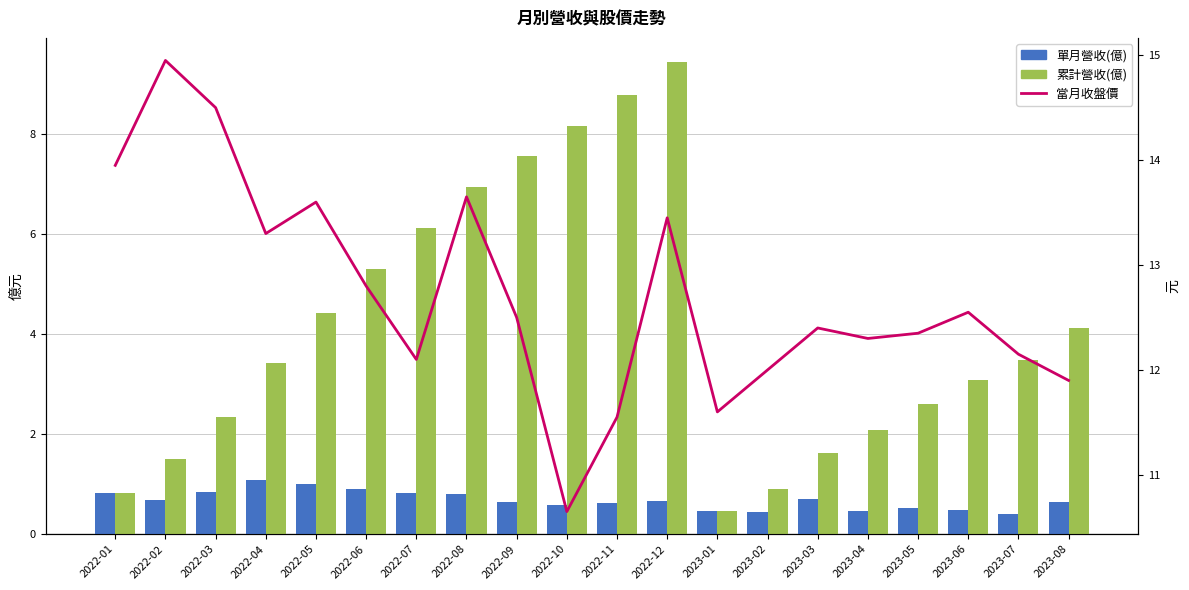

What is the label of the 7th bar from the right?

2023-02